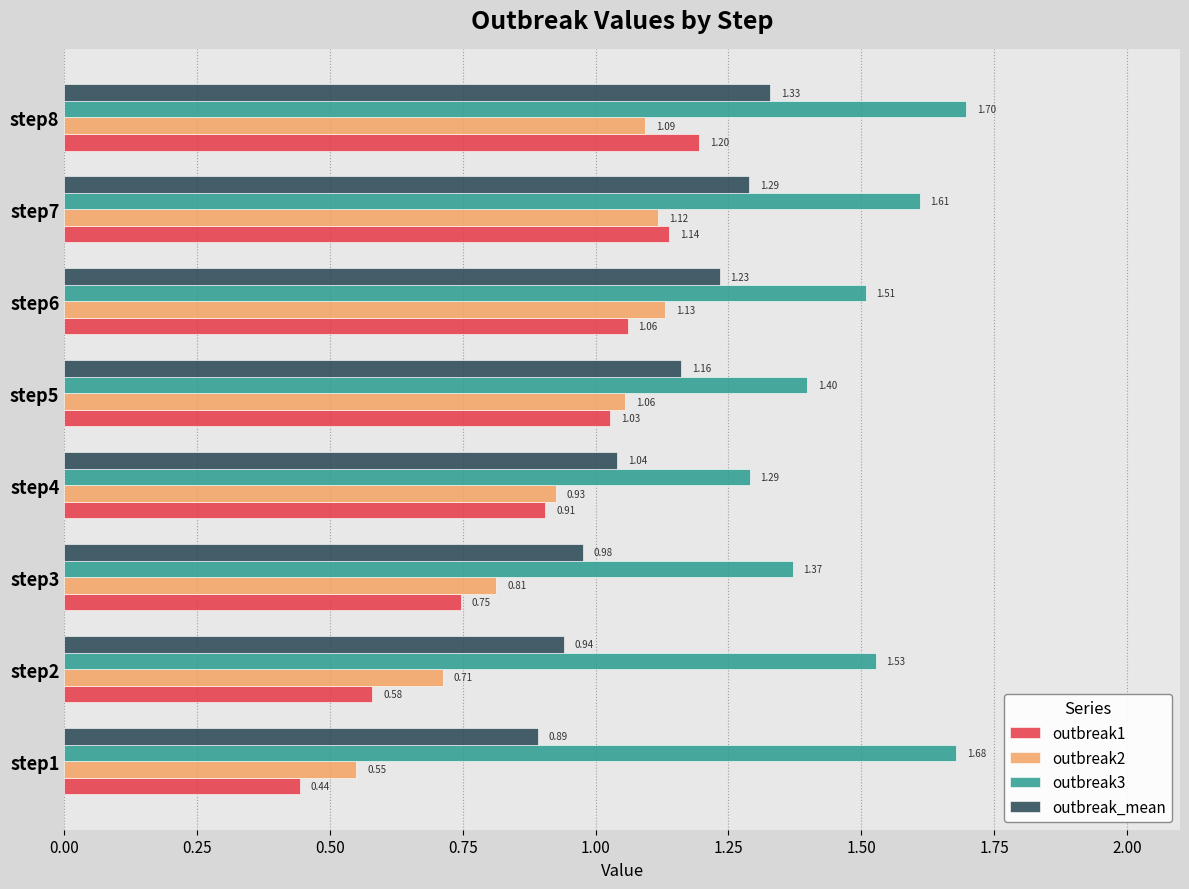

List the labels in order of outbreak3 value, smallest first.

step4, step3, step5, step6, step2, step7, step1, step8